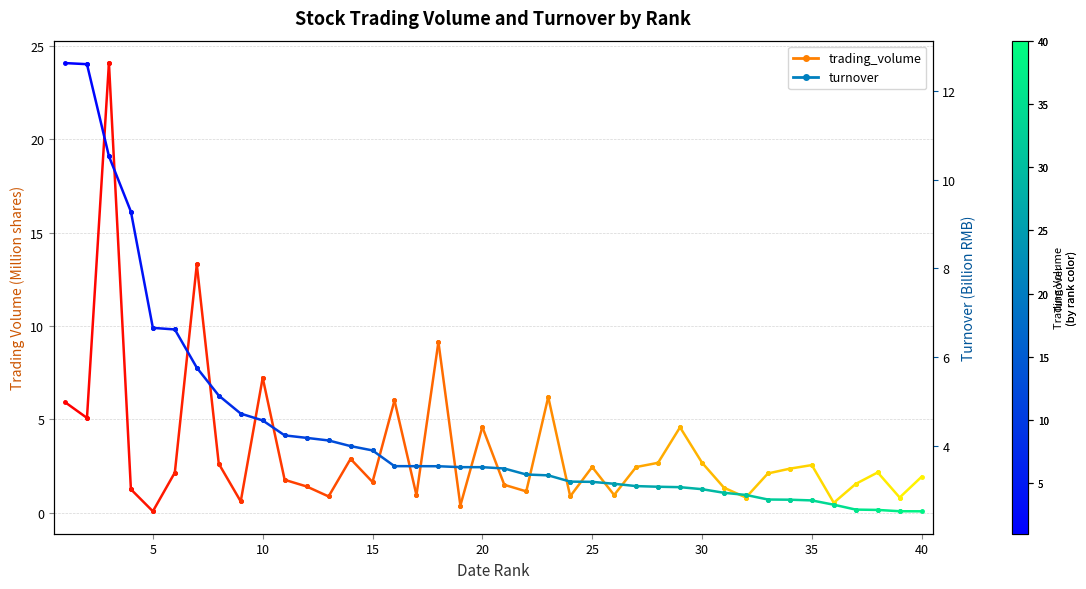

What are all the series names shown in the legend?

trading_volume, turnover